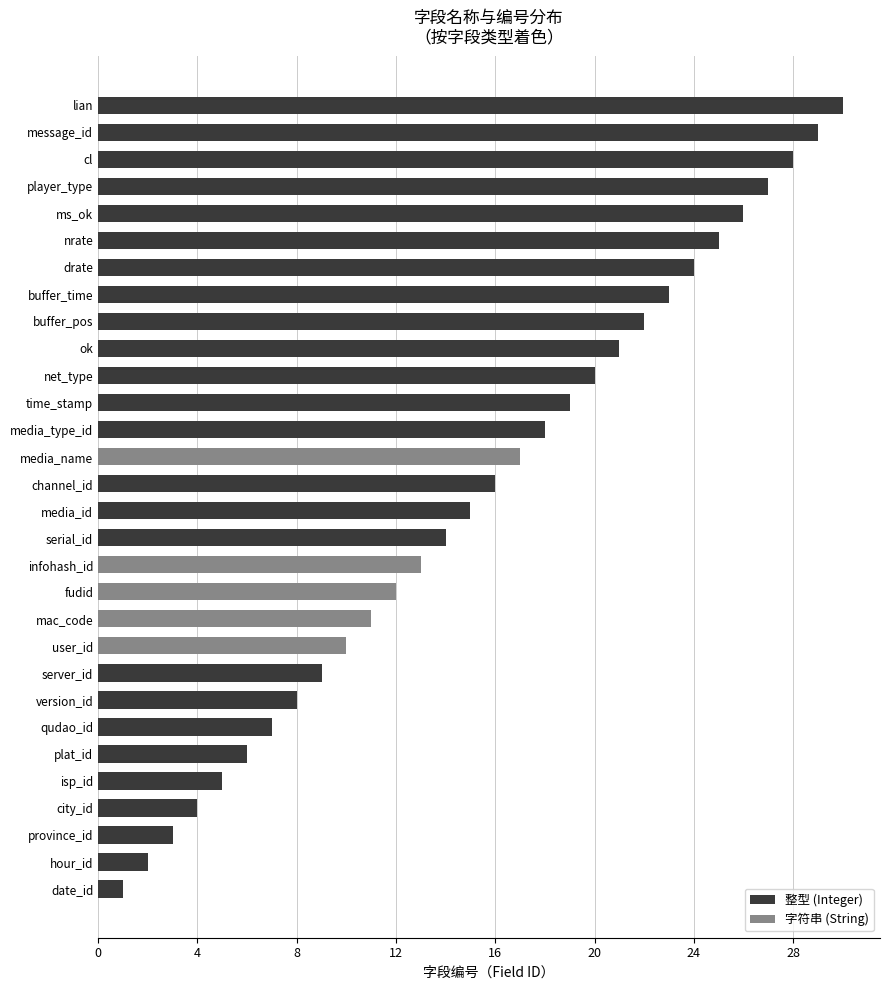

How many series are shown in this chart?

1